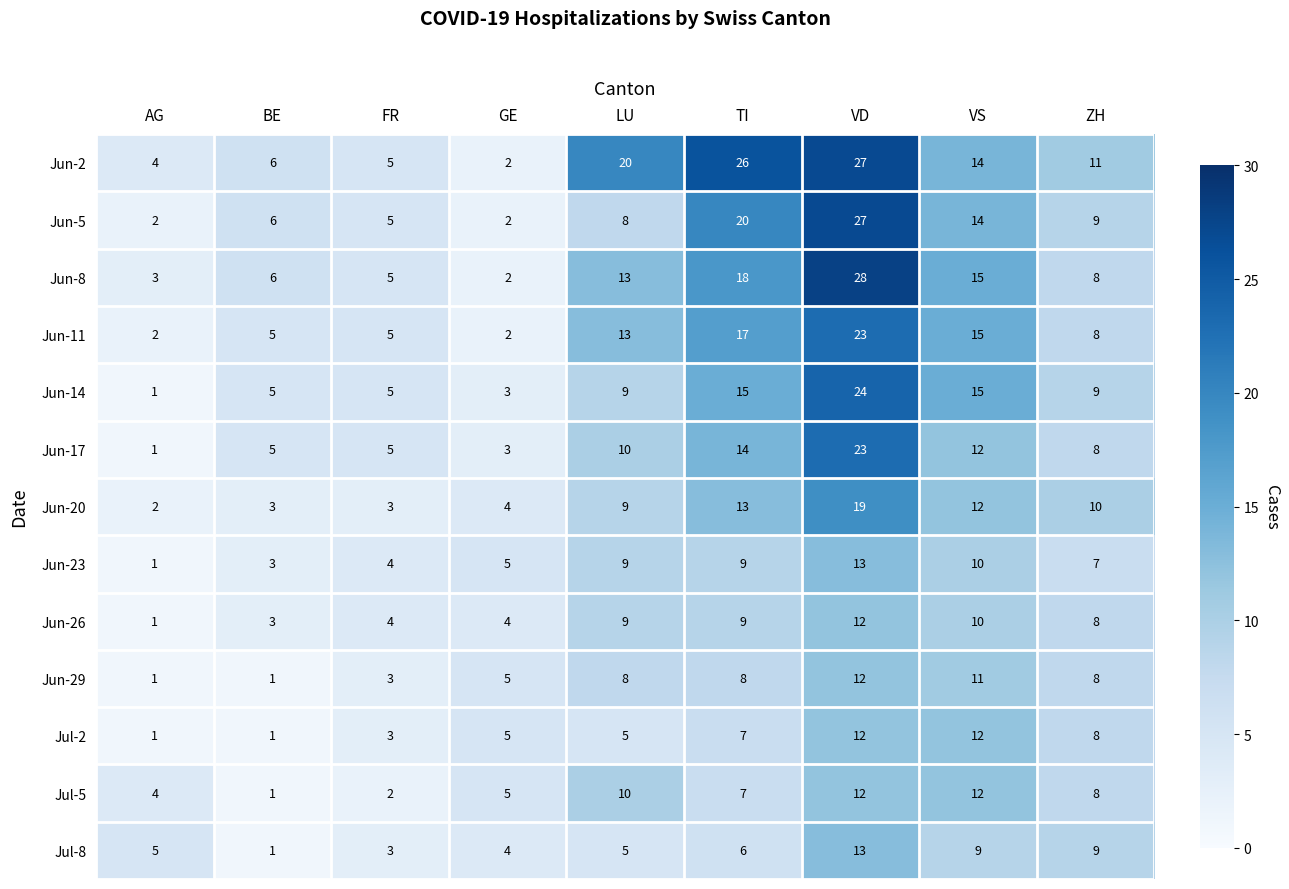

Which series changed the most between LU and VD?

Jun-5